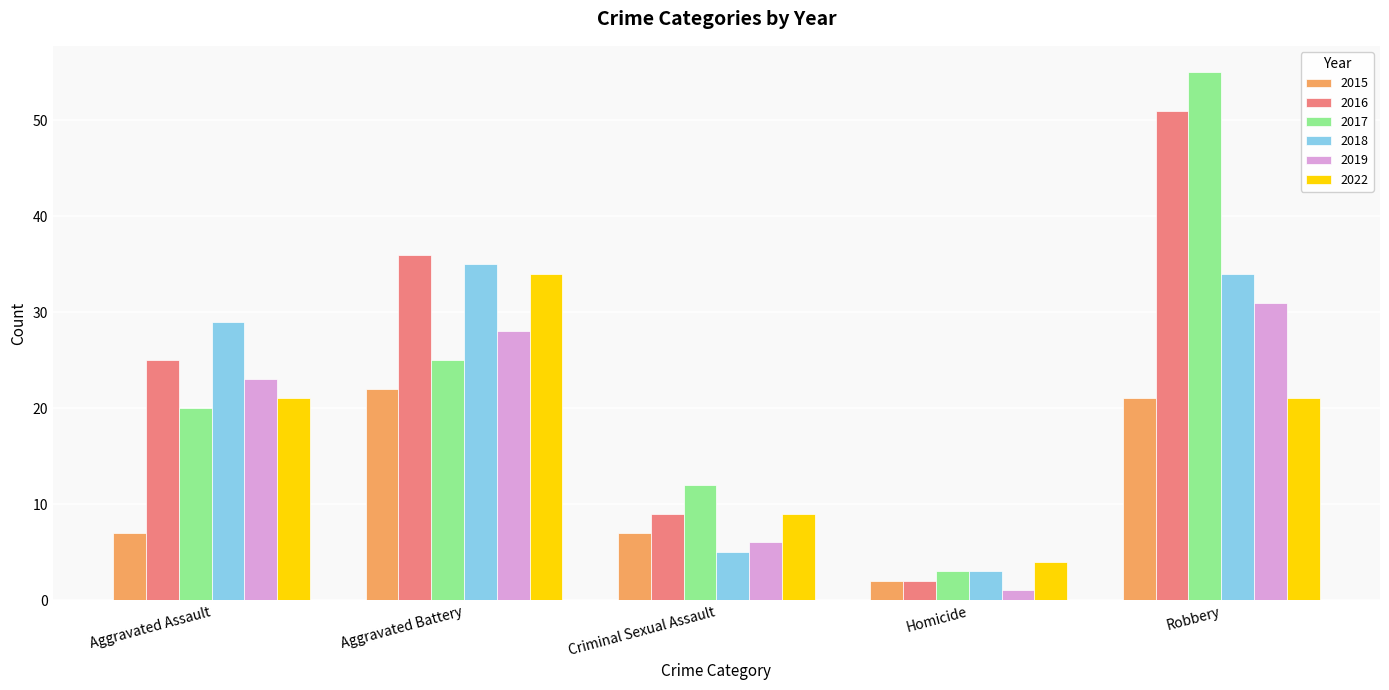

What is the difference between the highest and lowest values at Aggravated Battery?

14